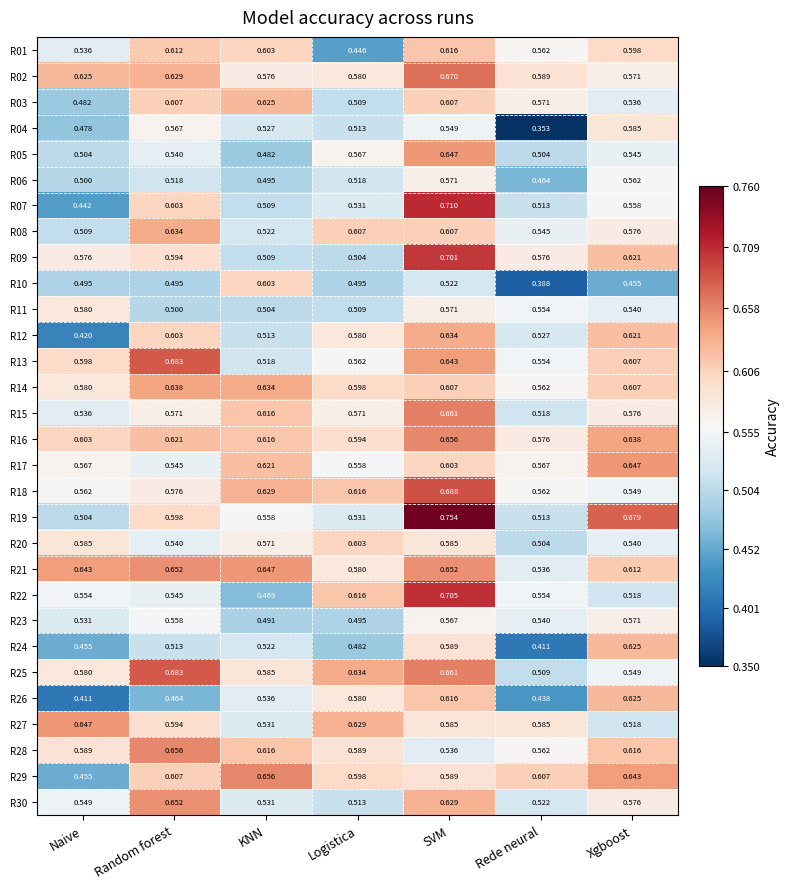

Which category has the highest value in the R06 series?

SVM